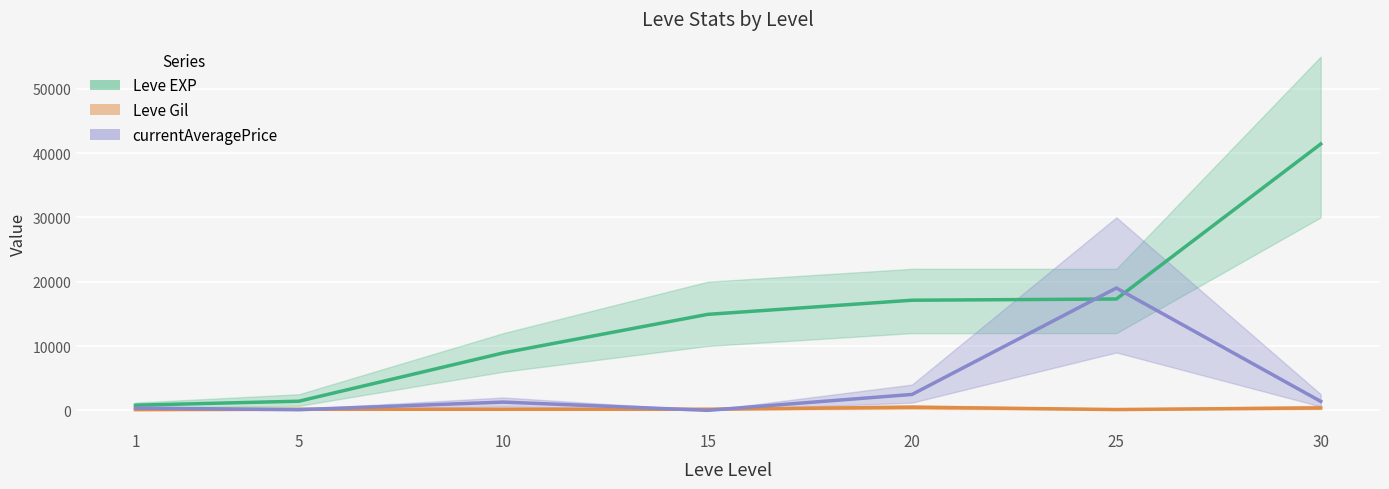

After their last crossing, which series has the higher values: currentAveragePrice or Leve EXP?

Leve EXP